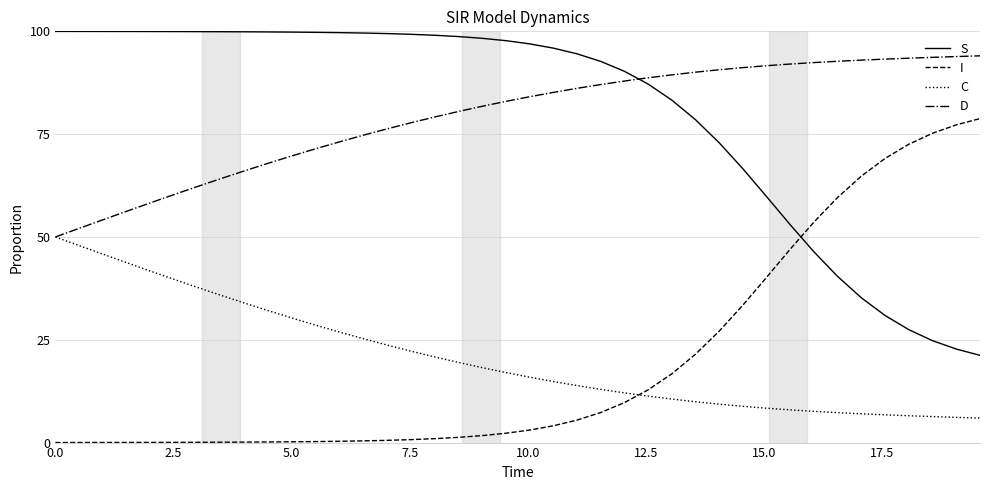

Does the chart display data point markers on the line(s)?

No